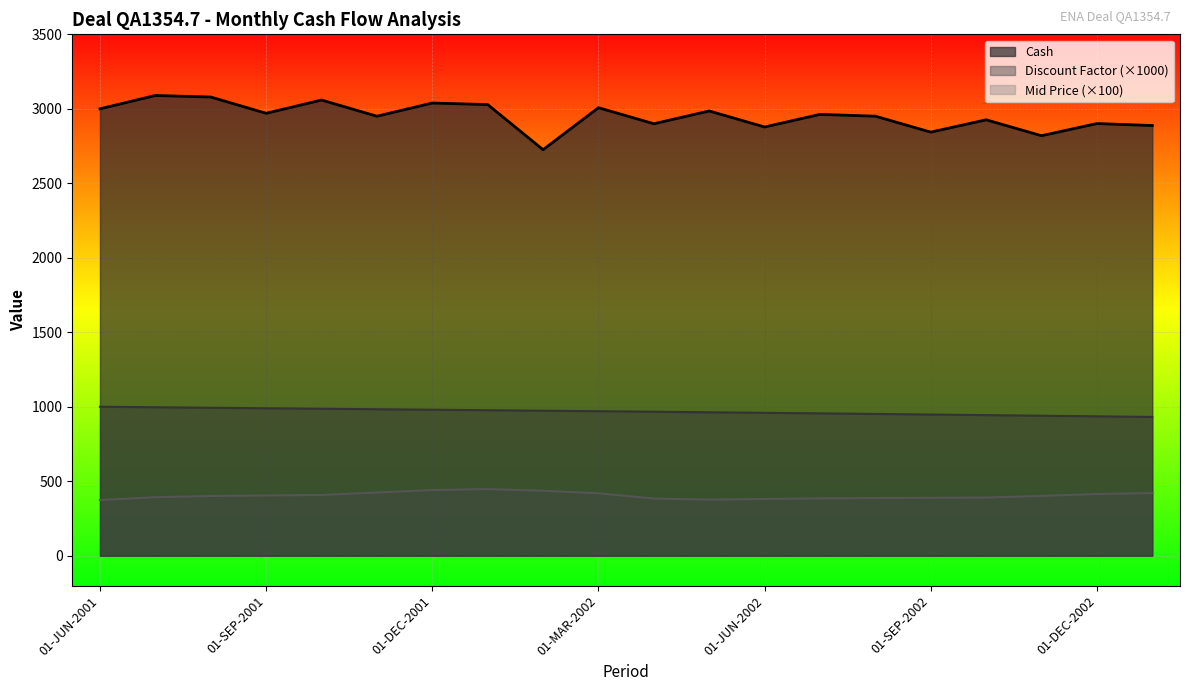

What is the value of the Mid Price point at the 4th from the left?

404.6